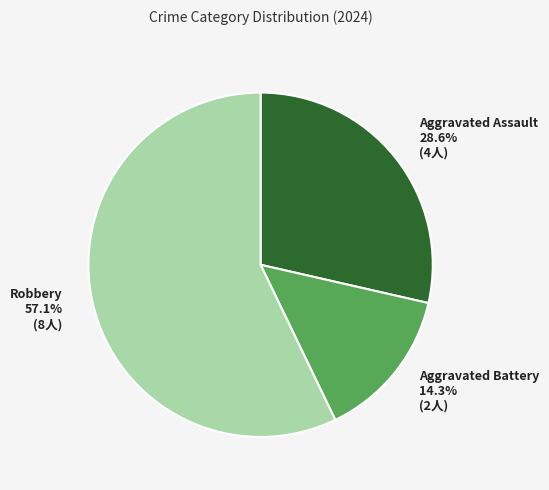

What portion of the pie excludes Robbery?

42.9%